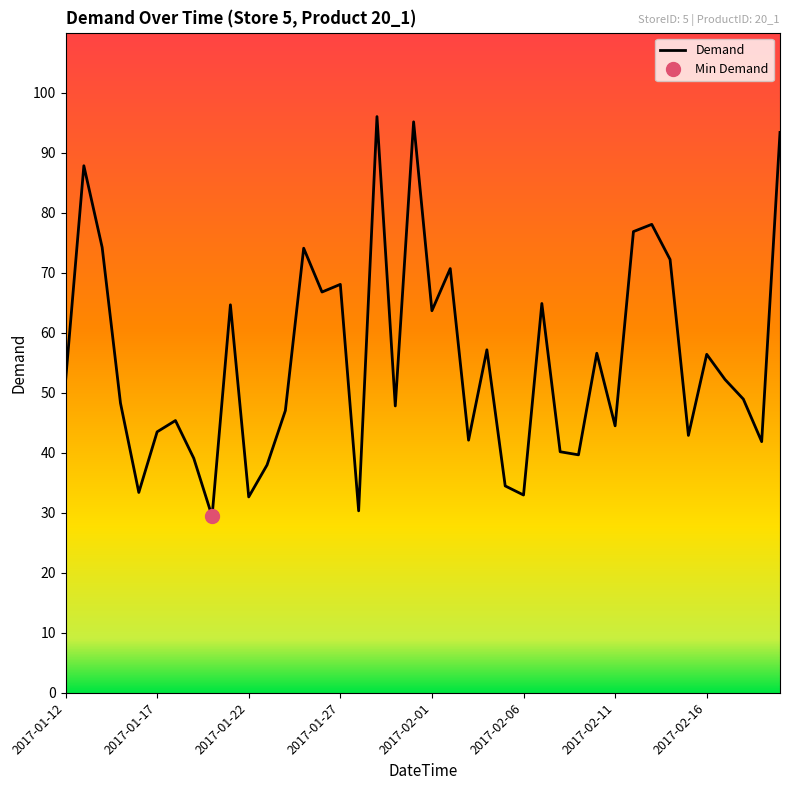

Reading left to right, extract all data points from this chart.

51.9	87.8	74.2	48.3	33.4	43.5	45.4	39.1	29.4	64.7	32.6	38.0	47.0	74.1	66.8	68.1	30.3	96.0	47.8	95.1	63.7	70.7	42.1	57.2	34.5	33.0	64.9	40.2	39.7	56.6	44.5	76.9	78.1	72.2	42.9	56.4	52.2	48.9	41.9	93.4